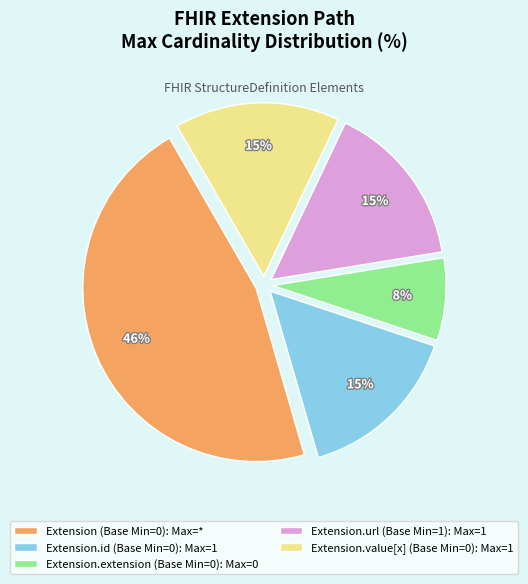

Do Extension (Base Min=0): Max=* and Extension.extension (Base Min=0): Max=0 together represent more than half of the pie?

Yes